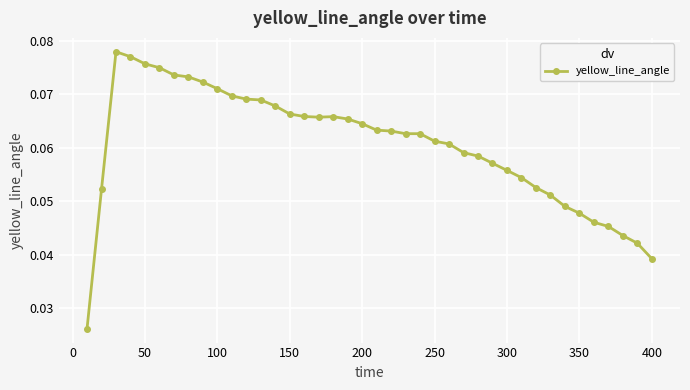

True or false: the data has more than 0 interior local peaks.

True